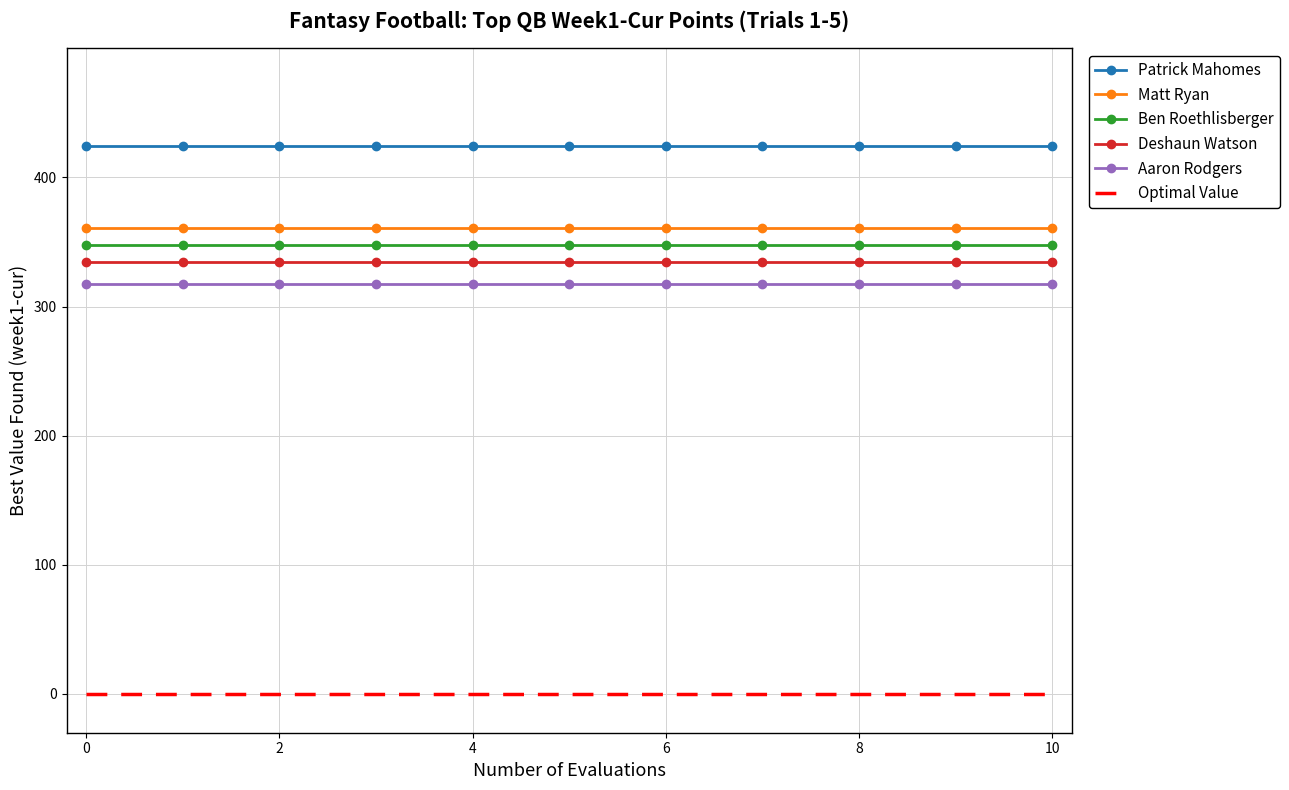

Which series has the largest total across all categories?

Patrick Mahomes